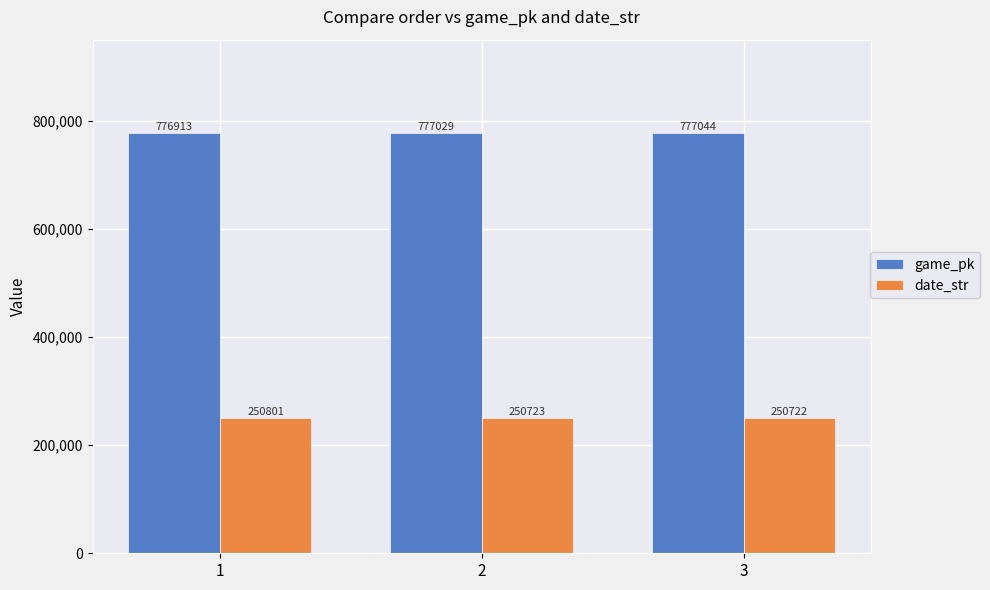

What is the difference between the highest and lowest values at 1?

526112